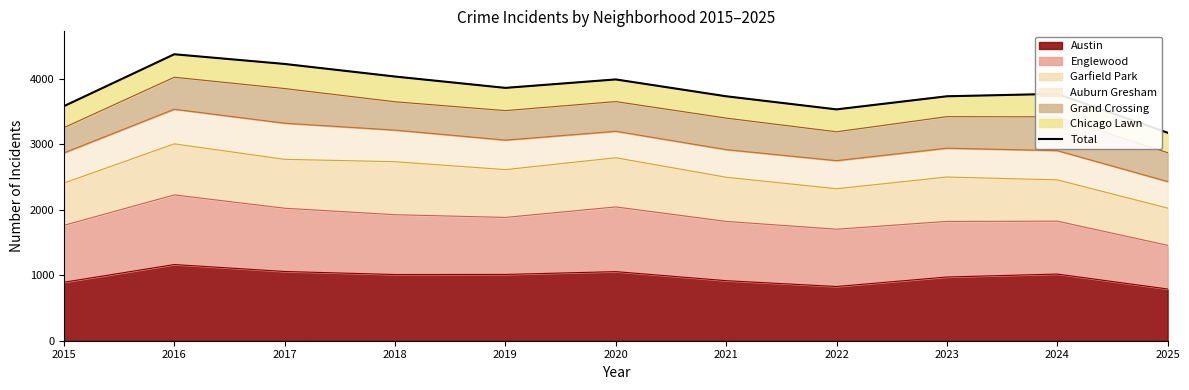

How many interior local valleys (lower than both neighbors) does the data have?

2